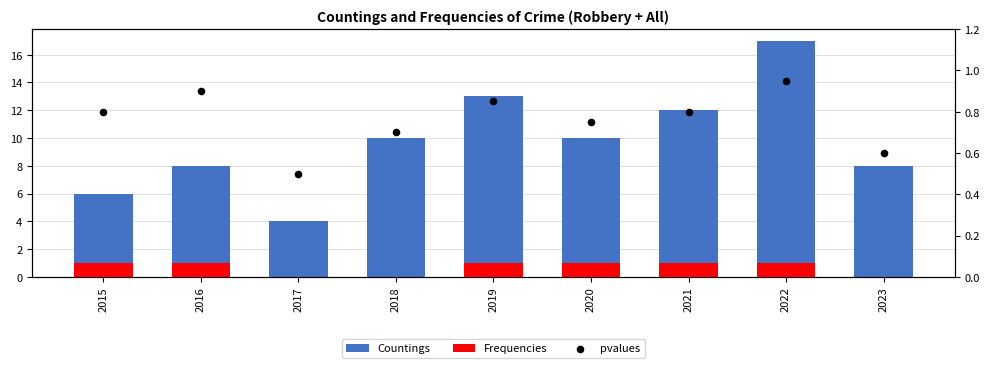

What is the total value across all series at 2015?

7.8